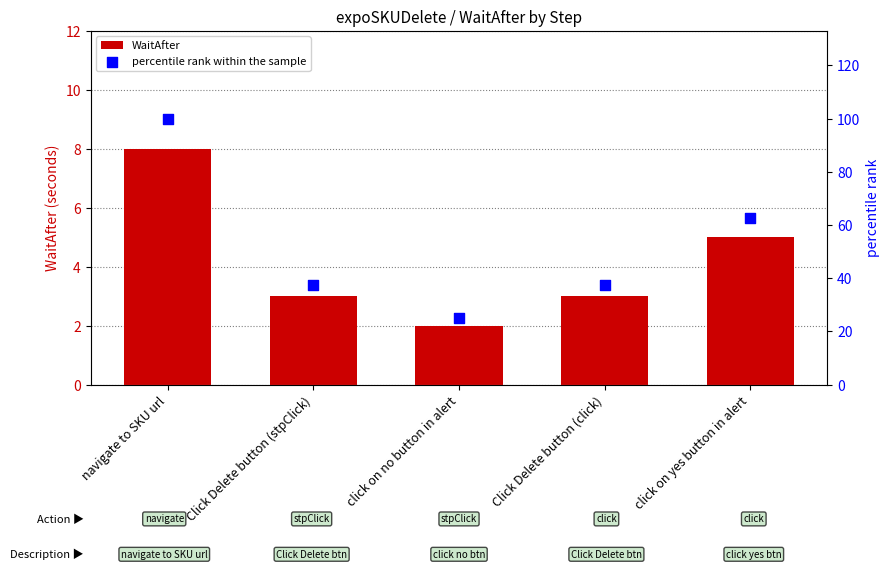

At how many categories does at least one series exceed 14?

5